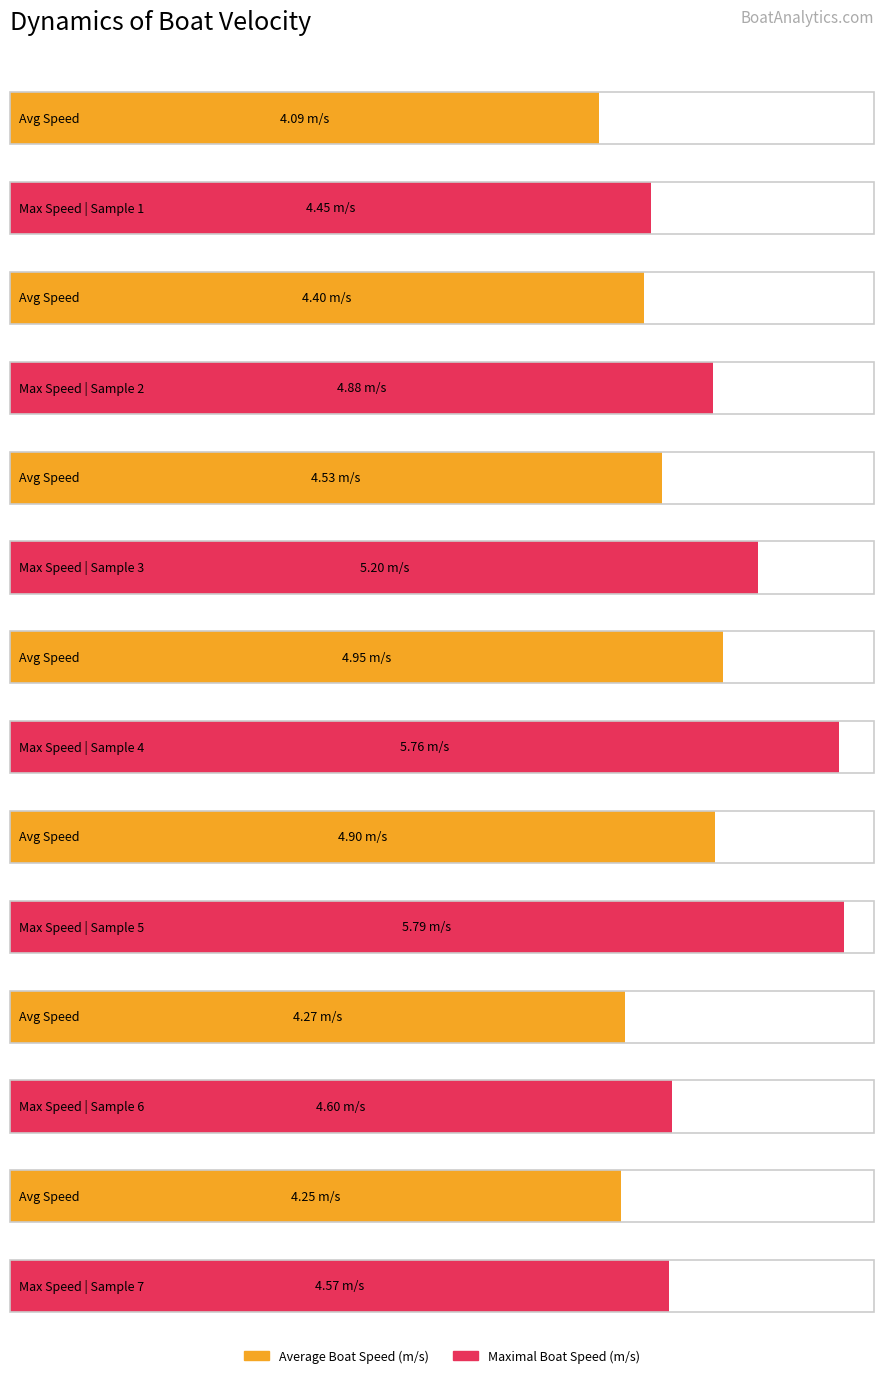

Which series changed the most between Sample 2 and Sample 6?

Maximal Boat Speed (m/s)